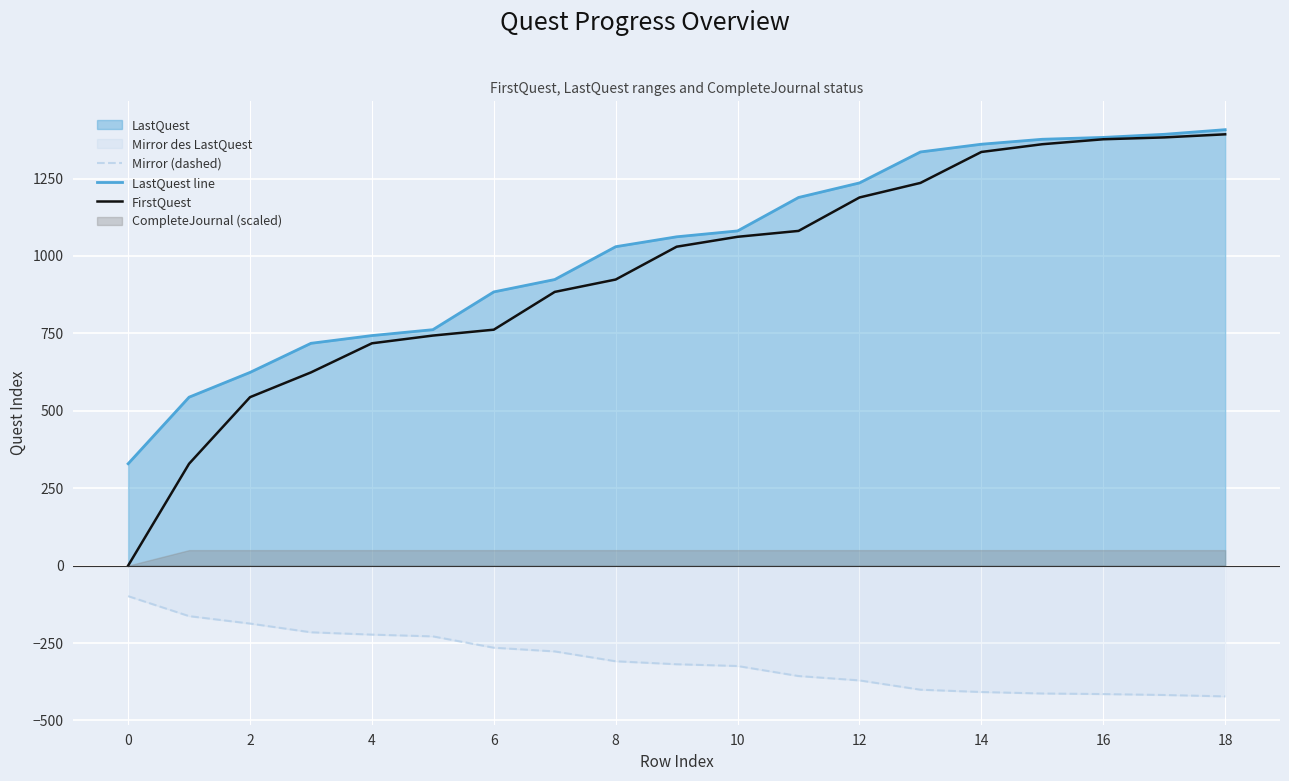

What value does the LastQuest line series have at 16?

1383.0